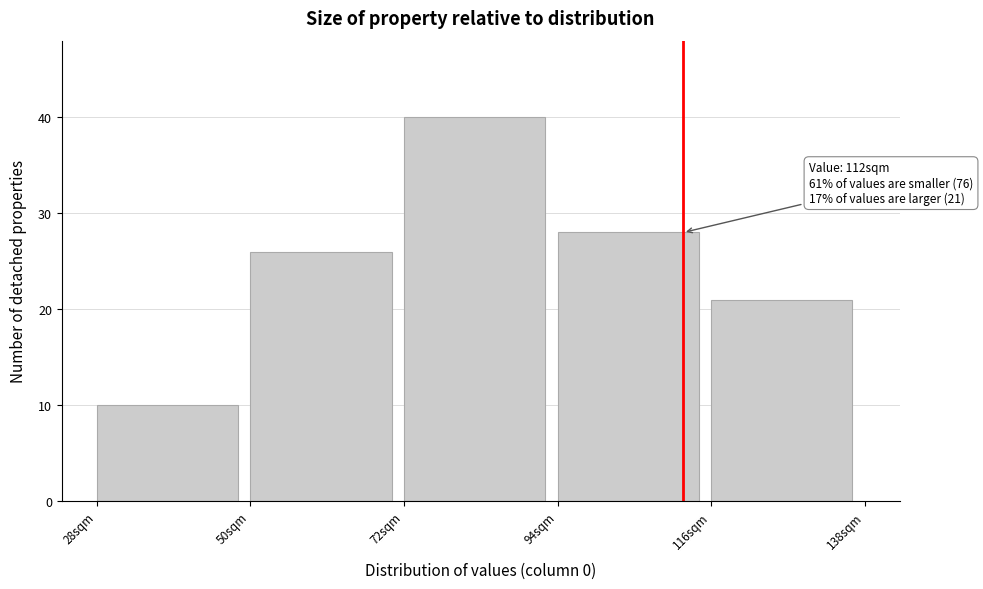

Over which range of the x-axis is the bar tallest?

72 to 94